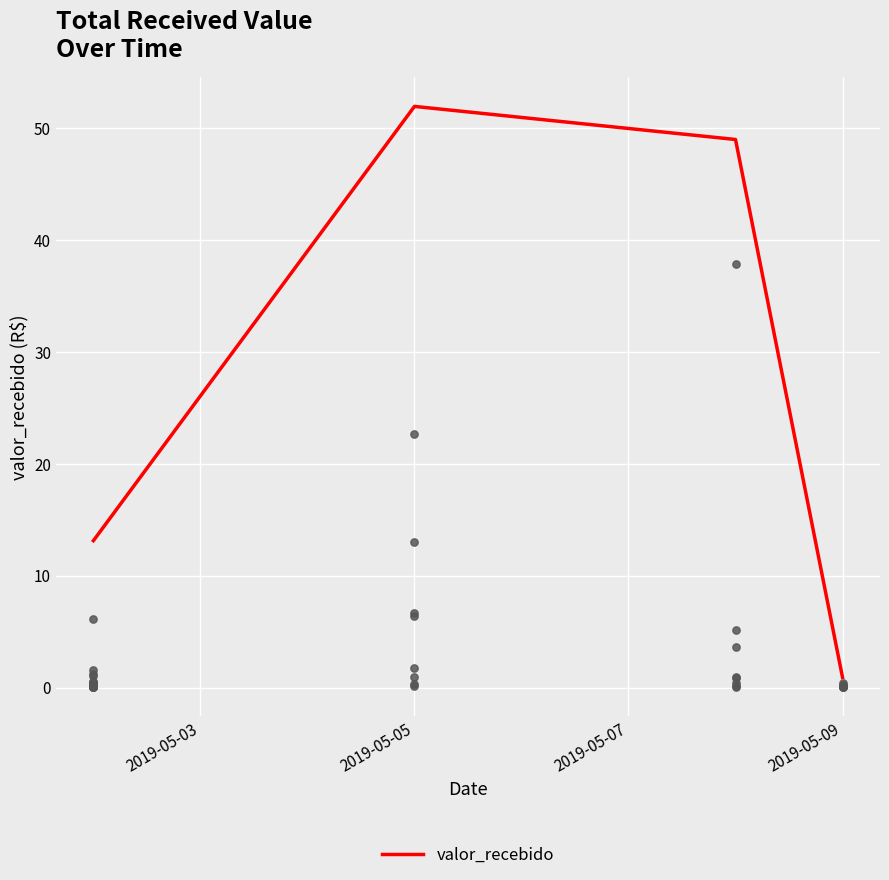

The value of valor_recebido at 2019-05-05 is 73.8. True or false?

False